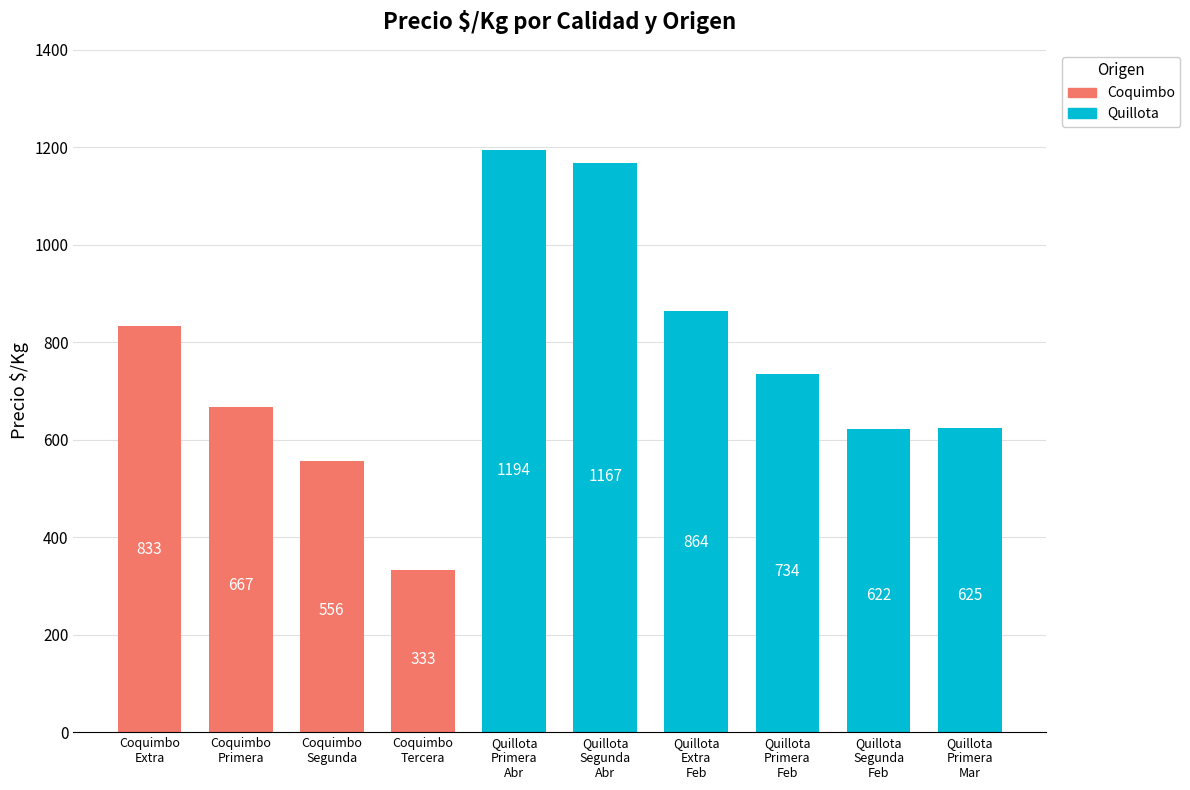

Which series has the largest total across all categories?

Quillota